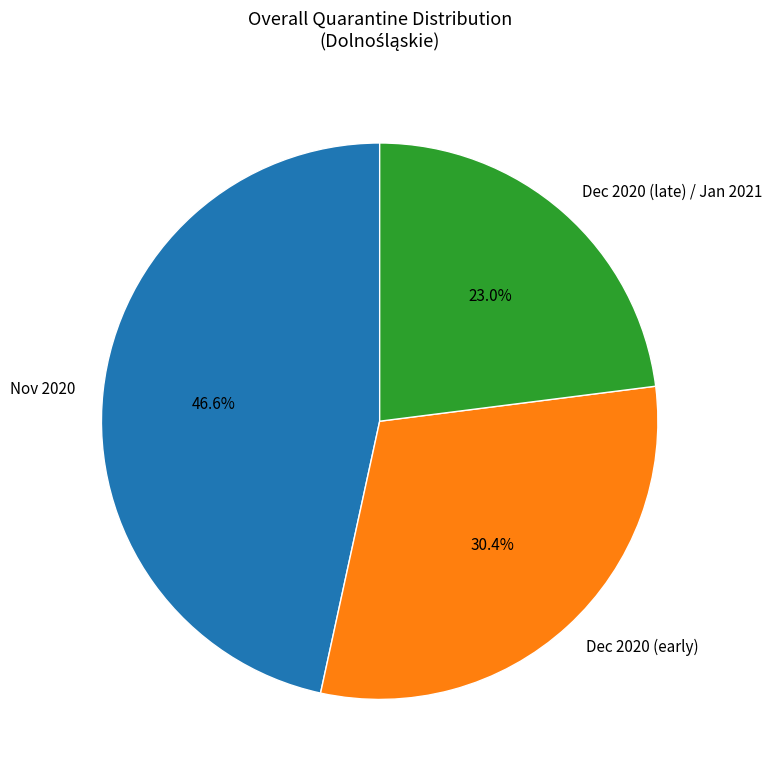

How many slices are in this pie chart?

3